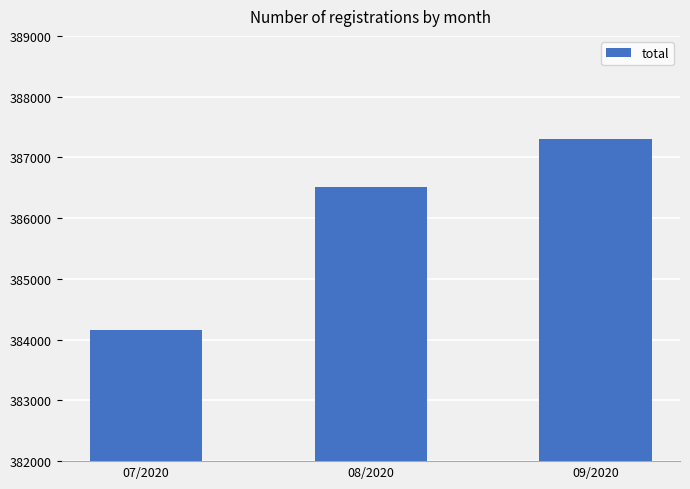

Rank the categories by value from highest to lowest.

09/2020, 08/2020, 07/2020